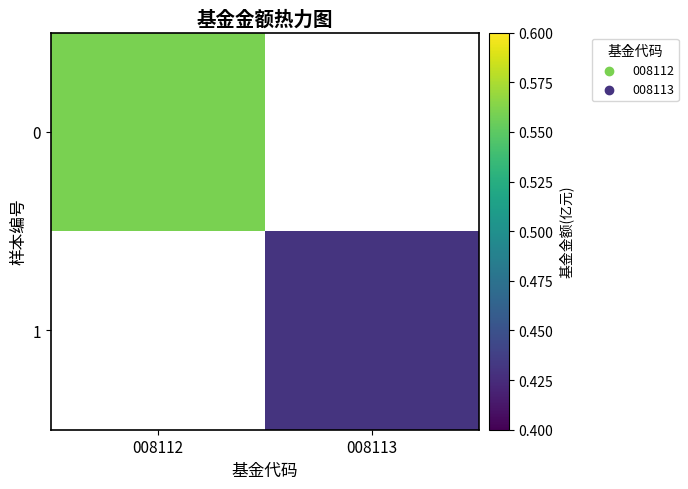

How many positive values does the 0 series have?

1